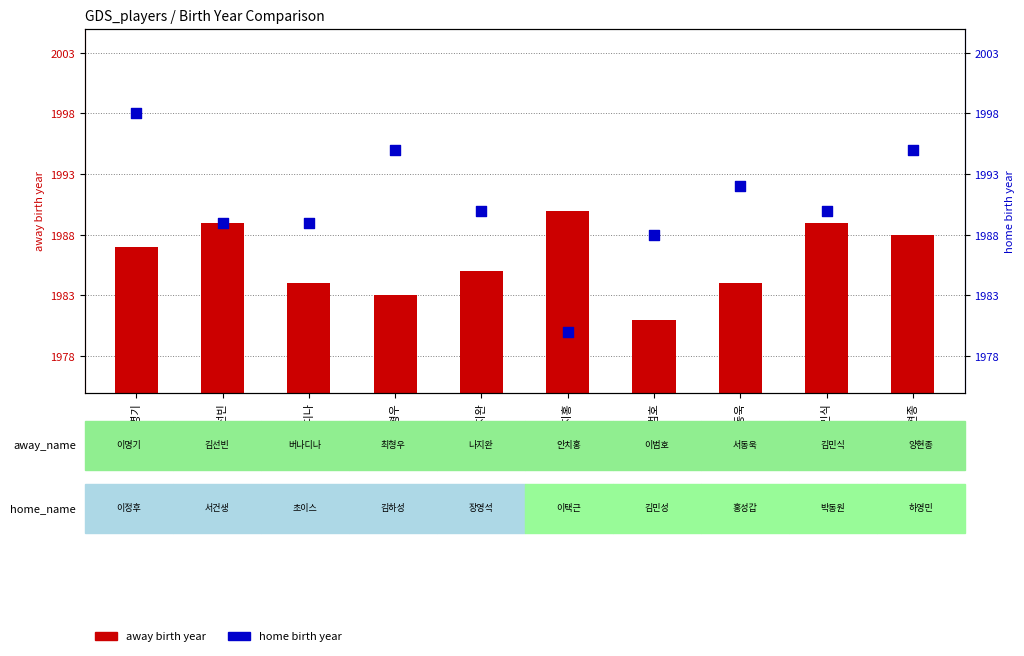

At how many categories does at least one series exceed 1993?

3